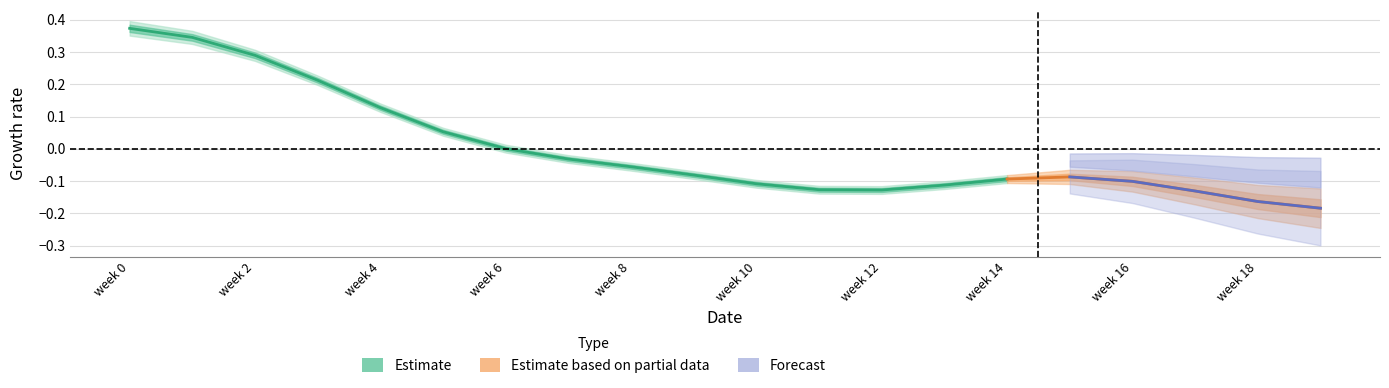

Does the chart display data point markers on the line(s)?

No